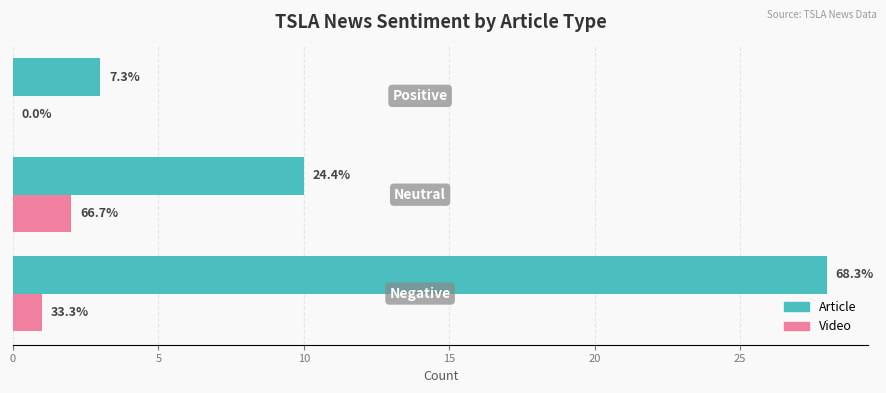

What are all the series names shown in the legend?

Article, Video